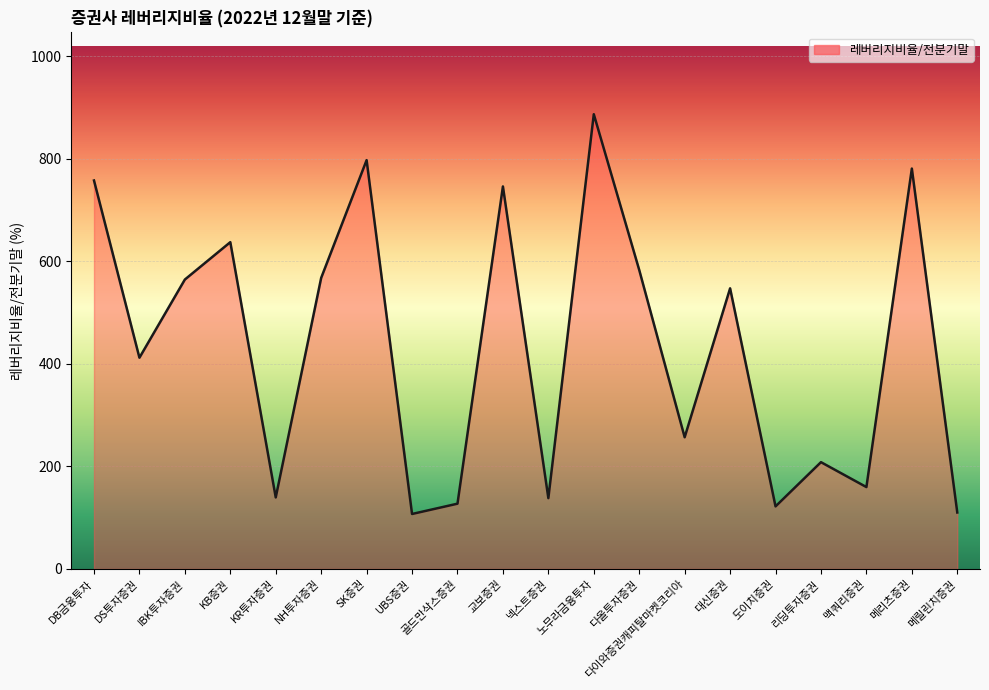

What is the smallest value displayed?

107.3